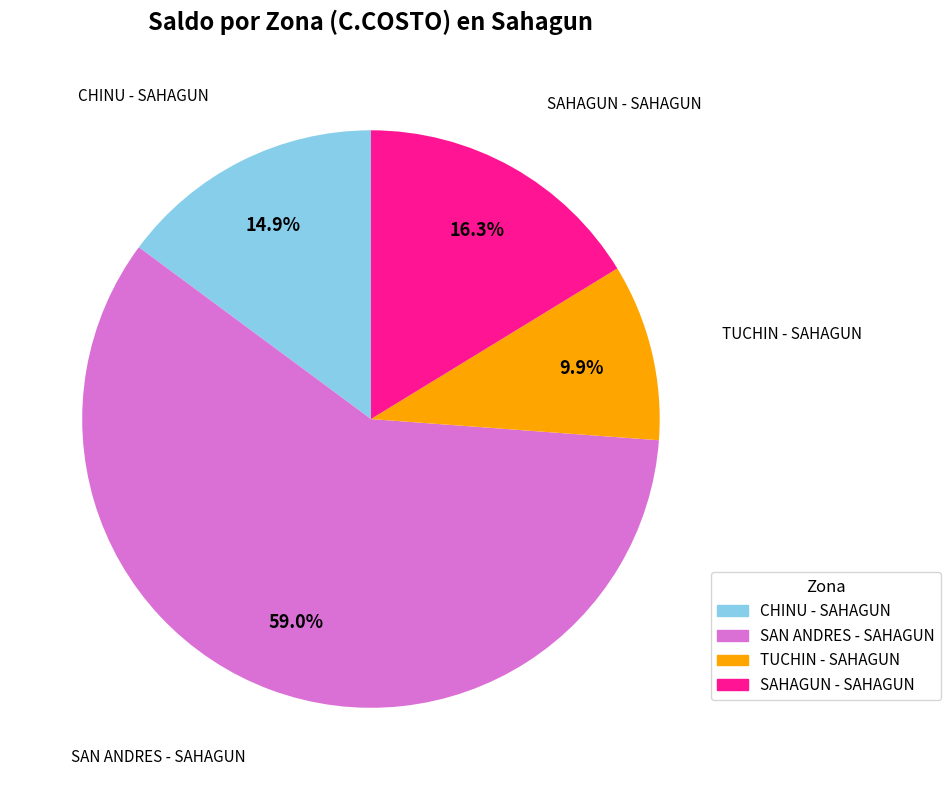

Does any single category account for the majority?

Yes